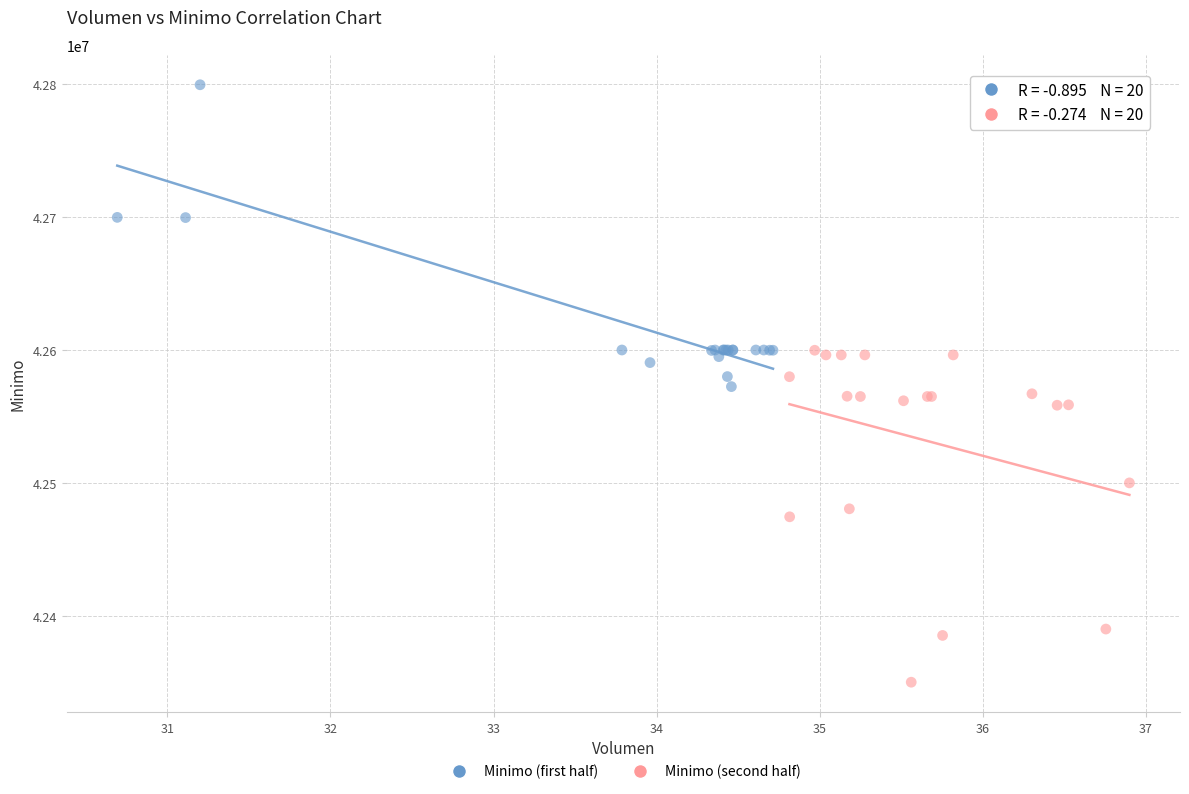

Which series contains the highest Y value?

Minimo (first half)